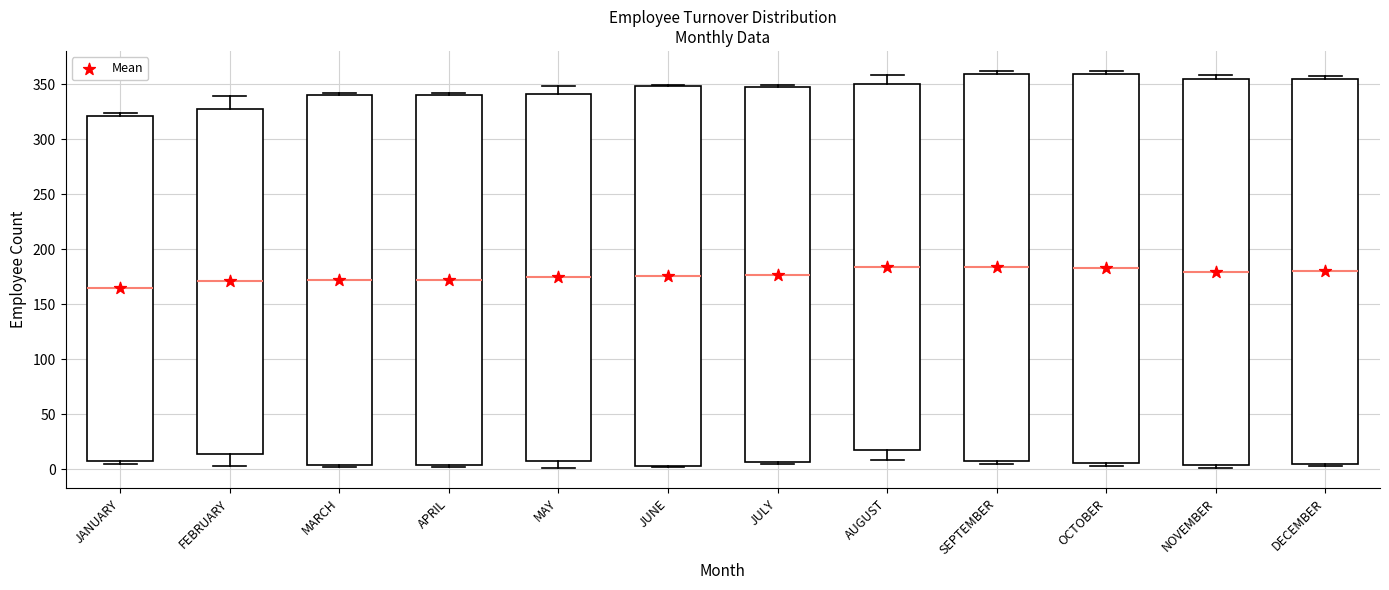

Reading left to right, transcribe this box plot: for each box, give where its median line is, the range the box spans, and where its two whiskers end, as read against the y-axis. The values are not printed on the chart, so give them approximately, as read against the axis.

JANUARY: median 165, box 10 to 320, whiskers 5 to 325
FEBRUARY: median 170, box 15 to 330, whiskers 5 to 340
MARCH: median 170, box 5 to 340, whiskers 0 to 340 (just above the box's upper edge)
APRIL: median 170, box 5 to 340, whiskers 0 to 340 (just above the box's upper edge)
MAY: median 175, box 10 to 340, whiskers 0 to 350
JUNE: median 175, box 5 to 350, whiskers 0 to 350
JULY: median 175, box 5 to 350, whiskers 5 to 350
AUGUST: median 185, box 15 to 350, whiskers 10 to 360
SEPTEMBER: median 185, box 10 to 360, whiskers 5 to 360 (just above the box's upper edge)
OCTOBER: median 185, box 5 to 360, whiskers 5 (just below the box's lower edge) to 360 (just above the box's upper edge)
NOVEMBER: median 180, box 5 to 355, whiskers 0 to 360
DECEMBER: median 180, box 5 to 355, whiskers 5 (just below the box's lower edge) to 355 (just above the box's upper edge)